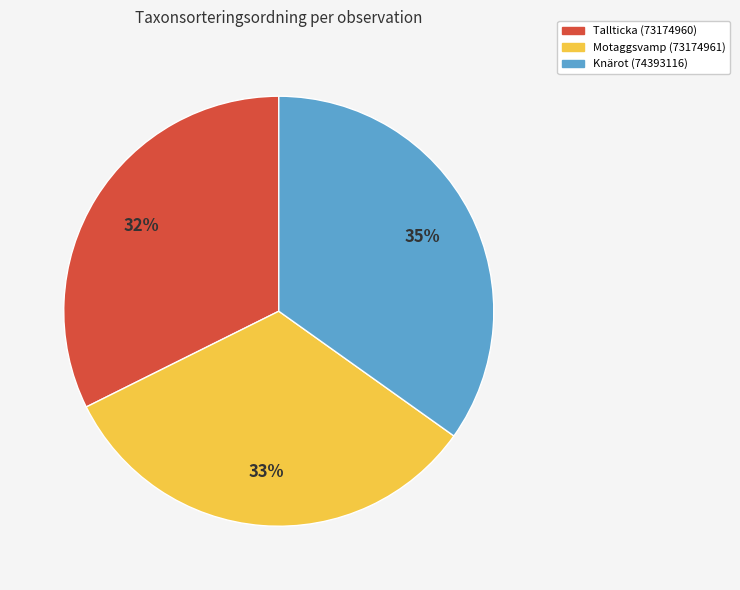

Approximately how many times larger is the value at Motaggsvamp (73174961) compared to Tallticka (73174960)?

1.0